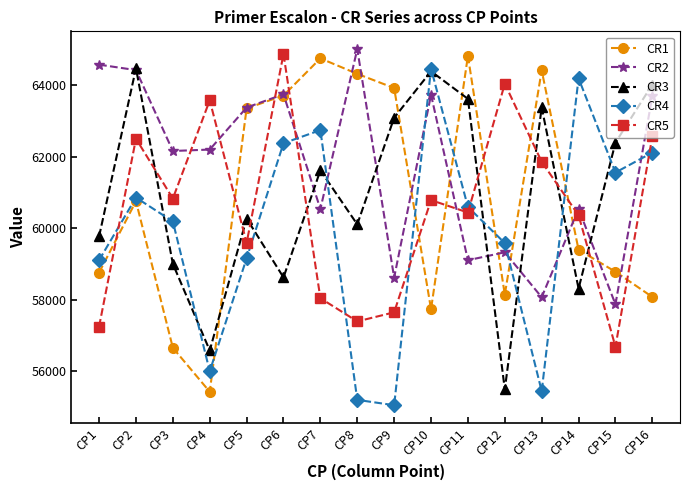

Between CP3 and CP7, which series saw the biggest shift?

CR1